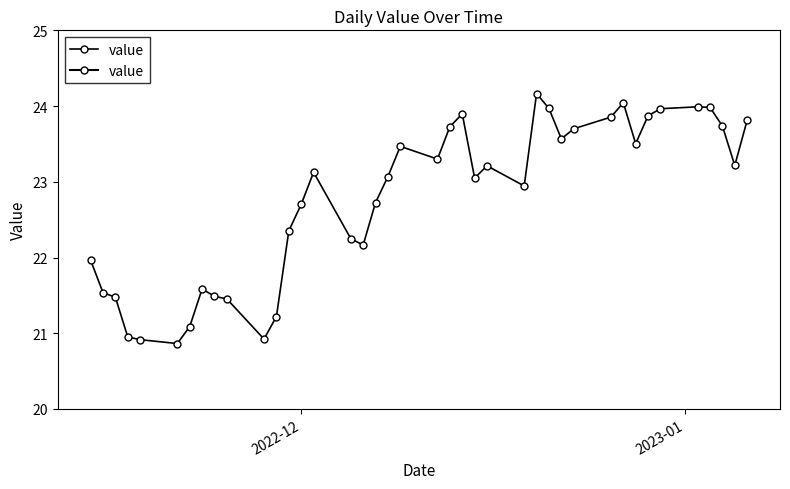

Reading left to right, extract all data points from this chart.

22.0	21.5	21.5	21.0	20.9	20.9	21.1	21.6	21.5	21.5	20.9	21.2	22.4	22.7	23.1	22.2	22.2	22.7	23.1	23.5	23.3	23.7	23.9	23.0	23.2	22.9	24.2	24.0	23.6	23.7	23.9	24.0	23.5	23.9	24.0	24.0	24.0	23.7	23.2	23.8